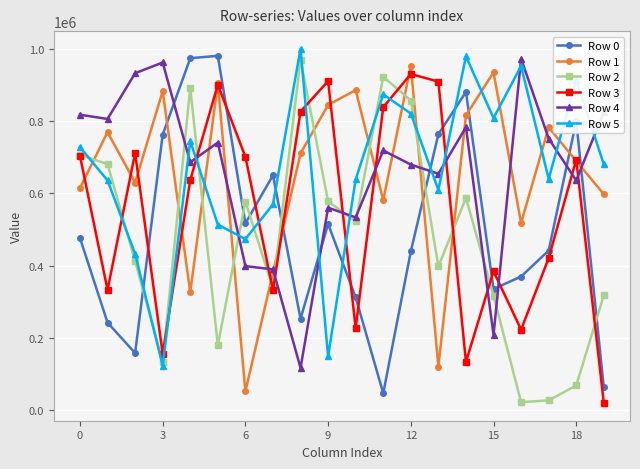

In Row 0, how many points are higher than both neighbors (excluding endpoints)?

5